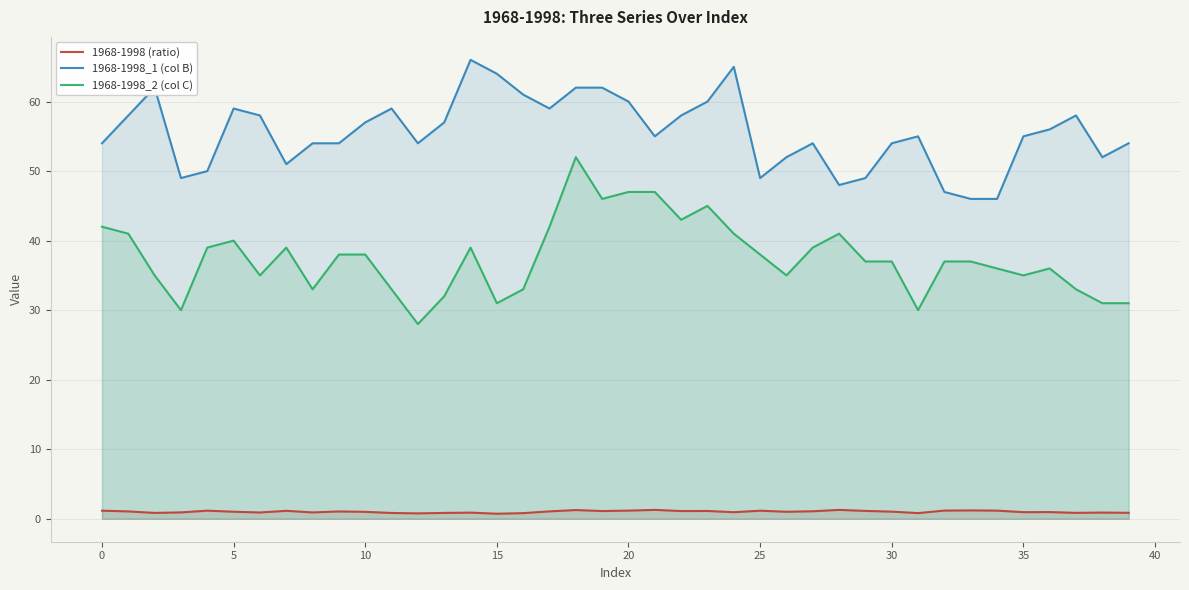

Which category has the highest value in the 1968-1998_1 (col B) series?

14